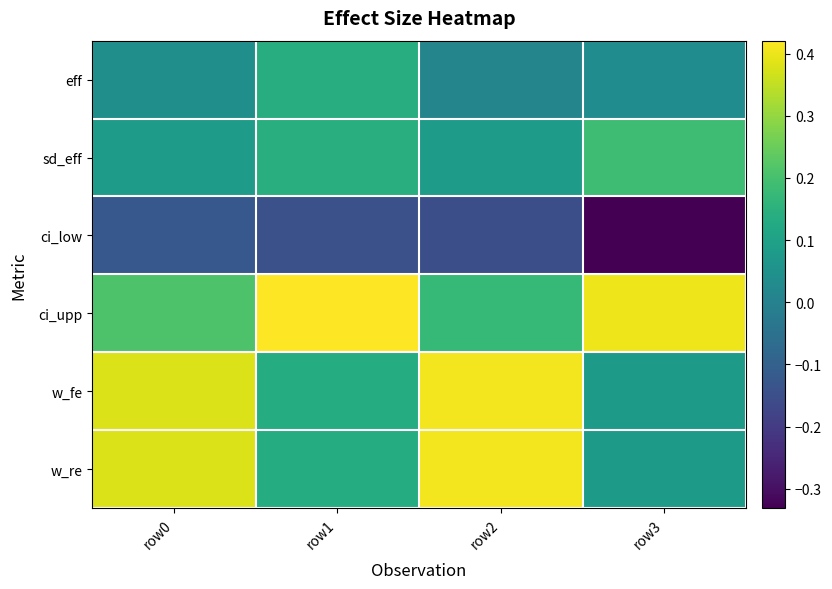

At row0, list the series in order from largest to smallest.

w_fe, w_re, ci_upp, sd_eff, eff, ci_low